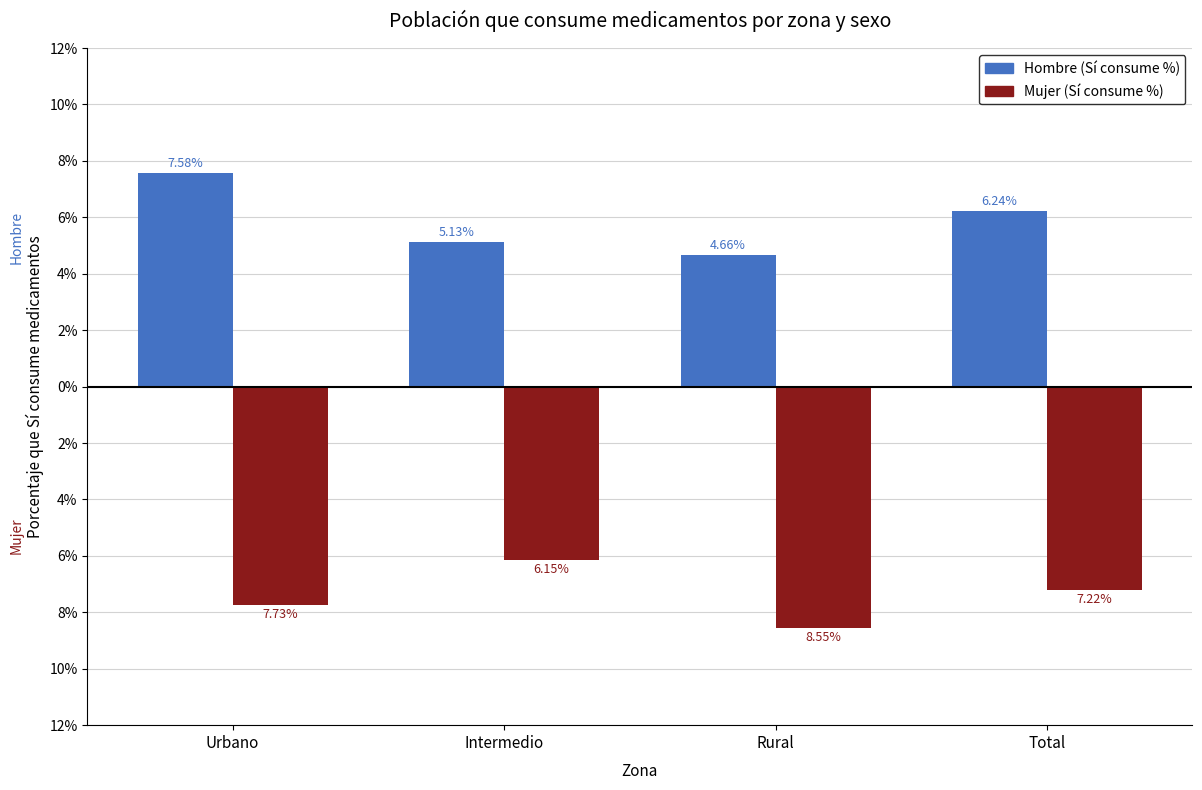

Are the bars grouped side by side (vs. stacked)?

Yes